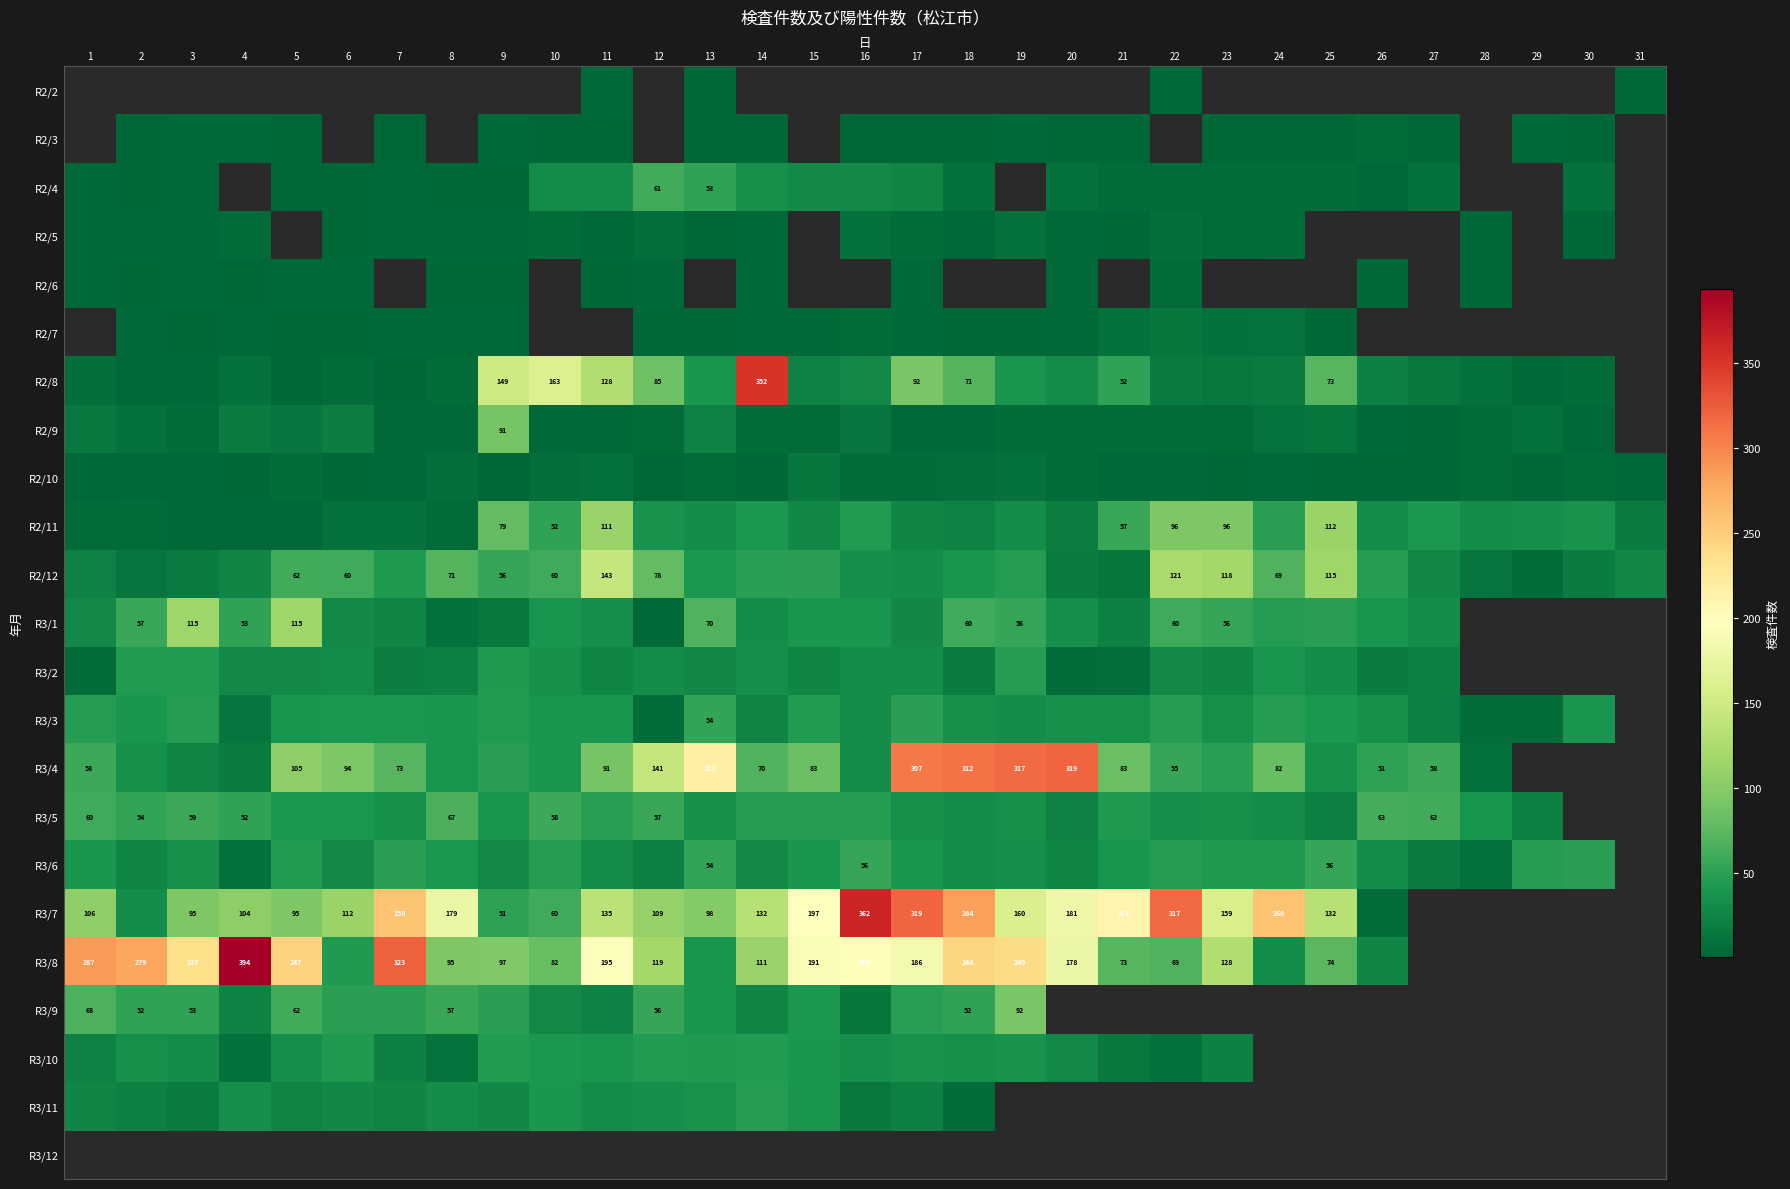

What is the sum of the R3/7 values at 16 and 6?

474